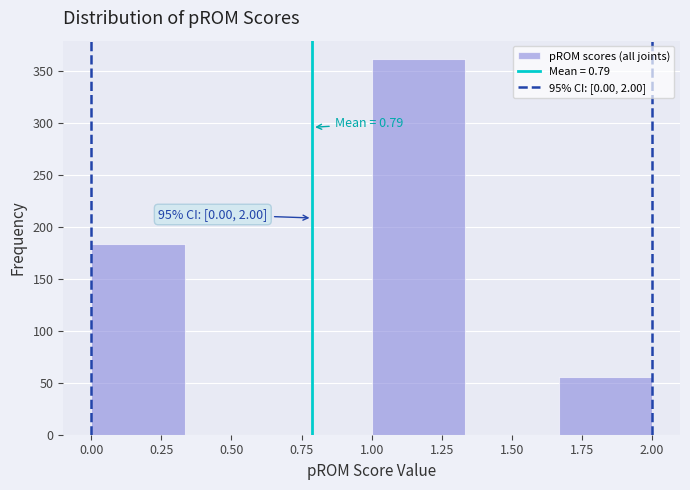

Which range on the x-axis has the tallest bar?

1.00 to 1.35